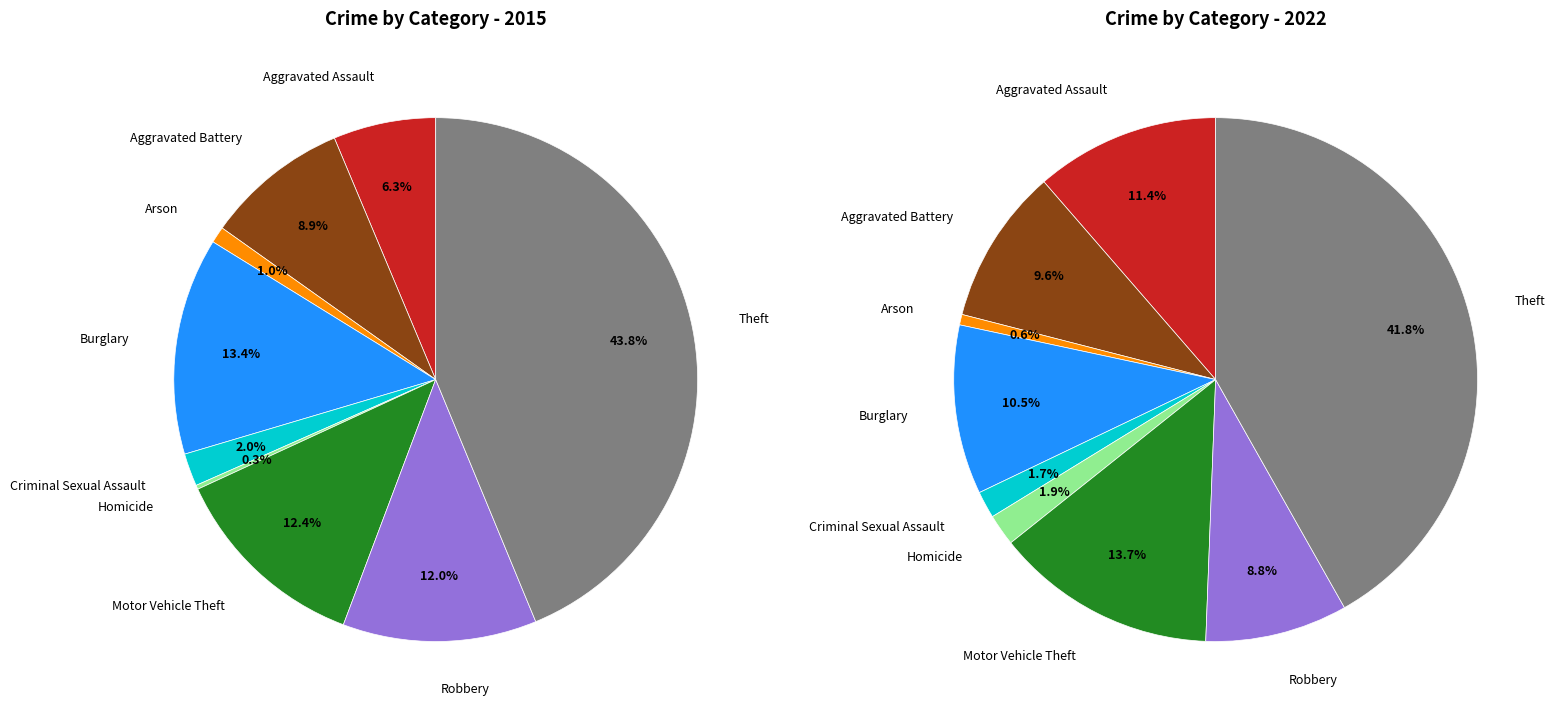

How many slices are in this pie chart?

9